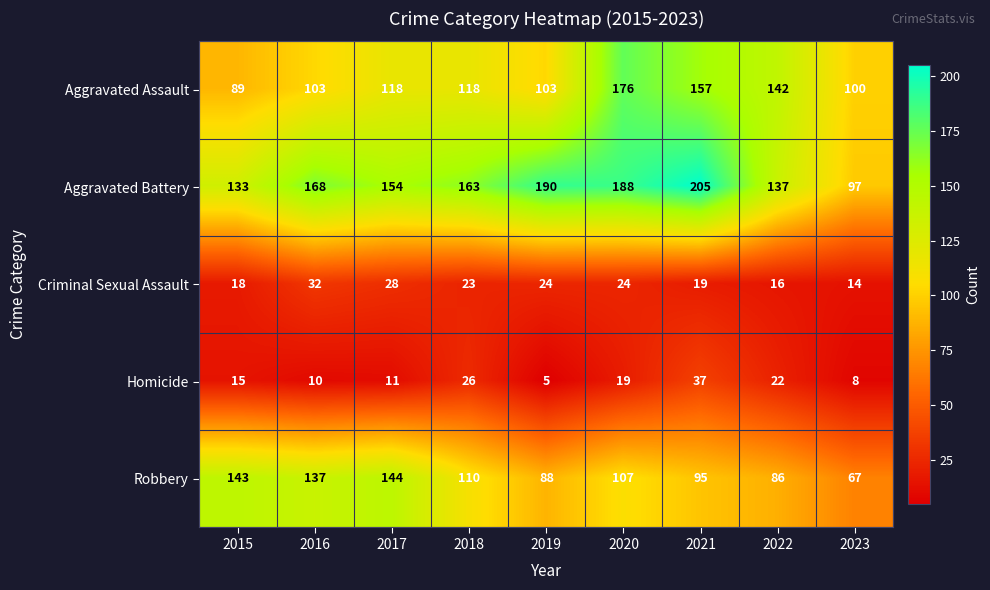

Rank the series at 2016 from lowest to highest value.

Homicide, Criminal Sexual Assault, Aggravated Assault, Robbery, Aggravated Battery